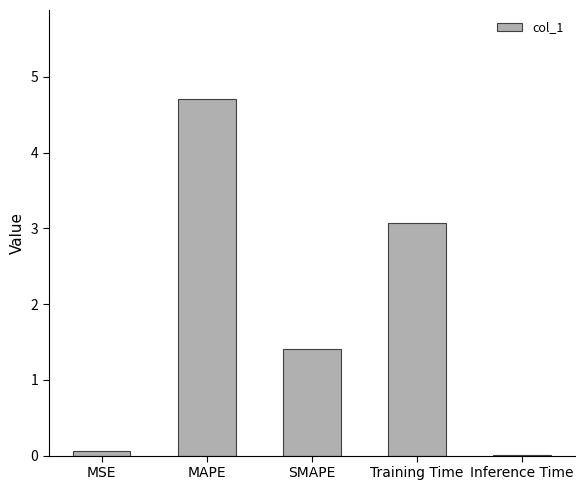

Is it true that the value at MSE is 0.1?

True